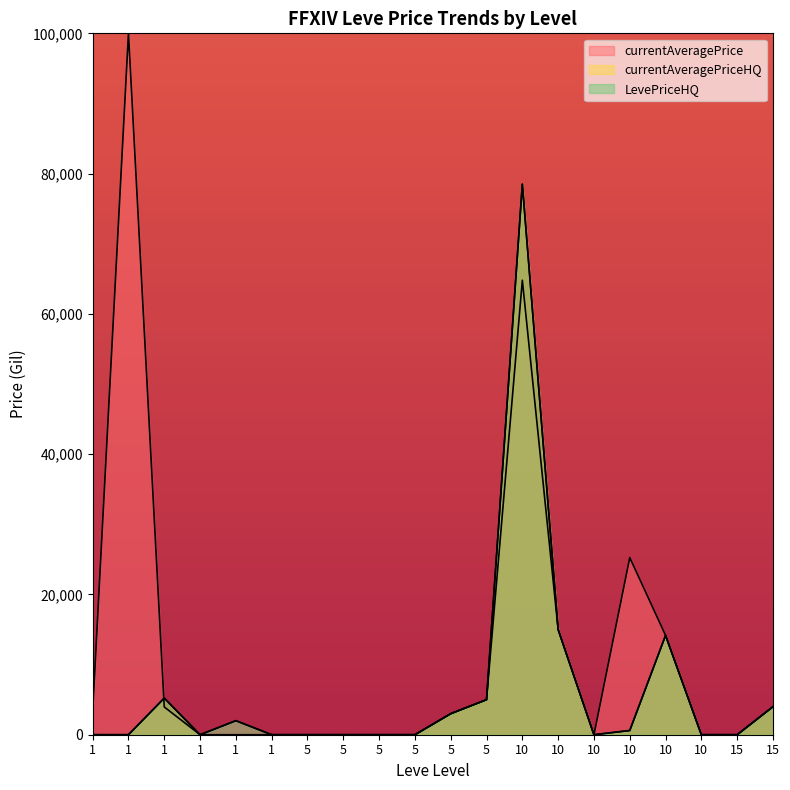

How many values in the LevePriceHQ series exceed 2?

9